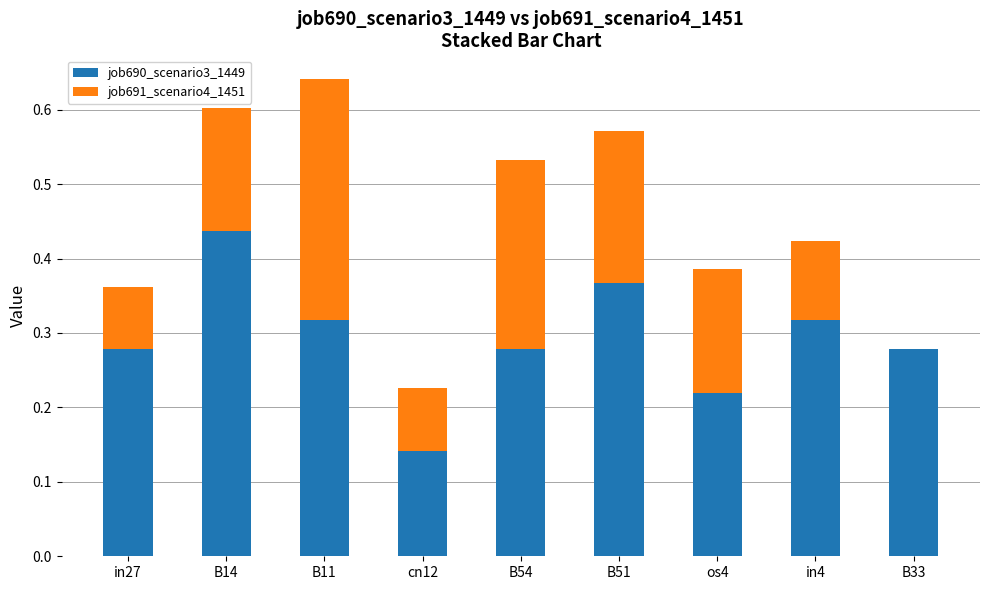

What is the sum of the job690_scenario3_1449 values at B54 and B33?

0.6